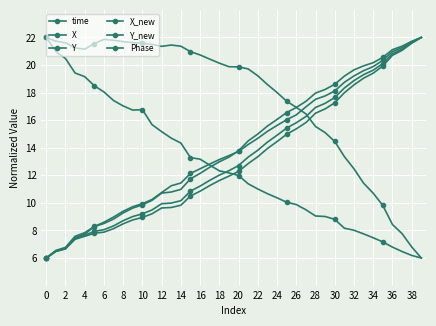

How many values in the Y series exceed 19?

23